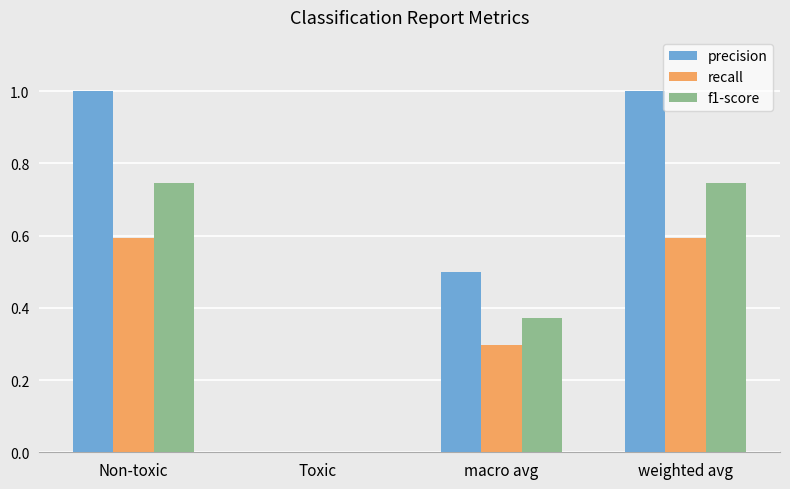

What is the sum of all precision values?

2.5